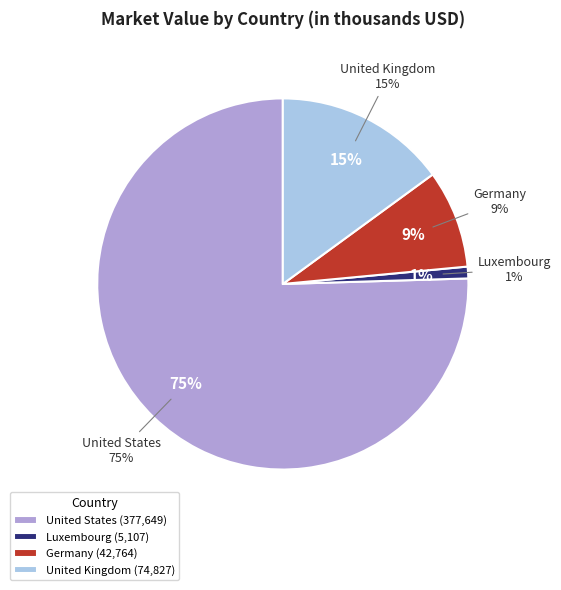

To the nearest percent, what is the average slice percentage?

25%